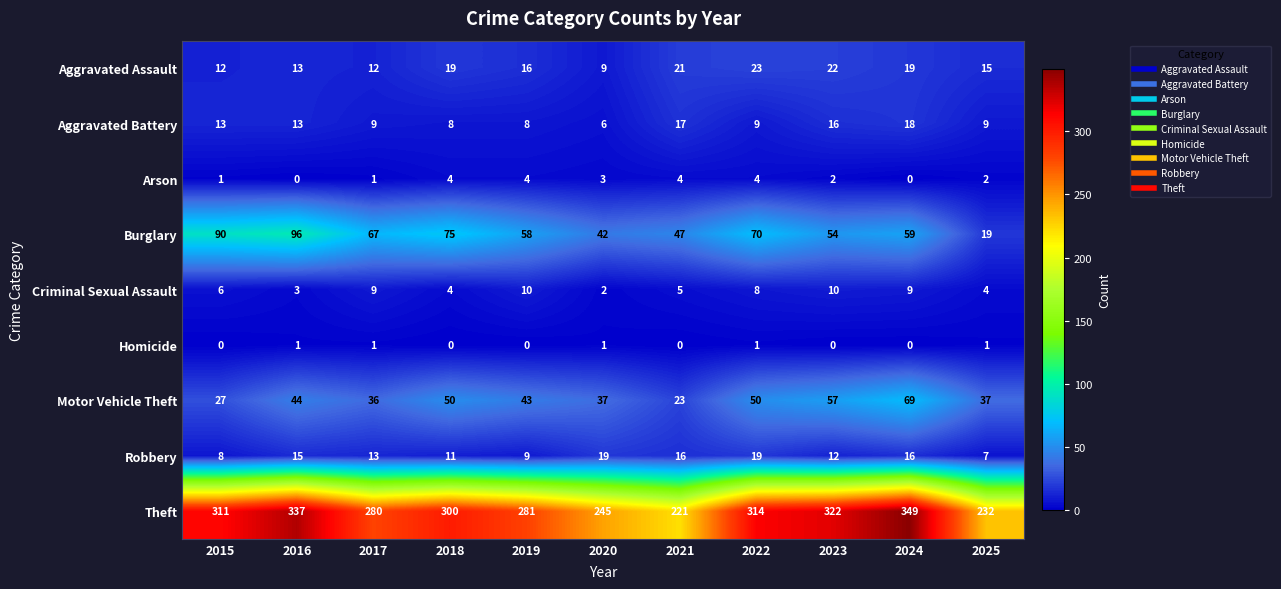

What is the total value across all series at 2021?

354